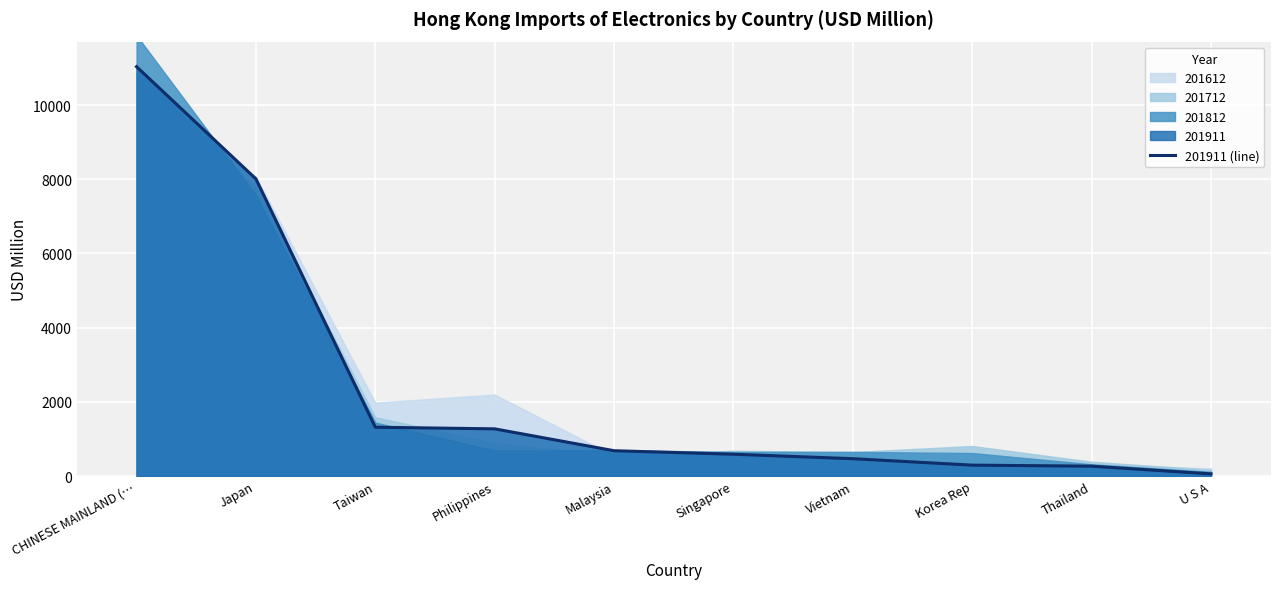

Between Korea Rep and Japan, which is larger?

Japan